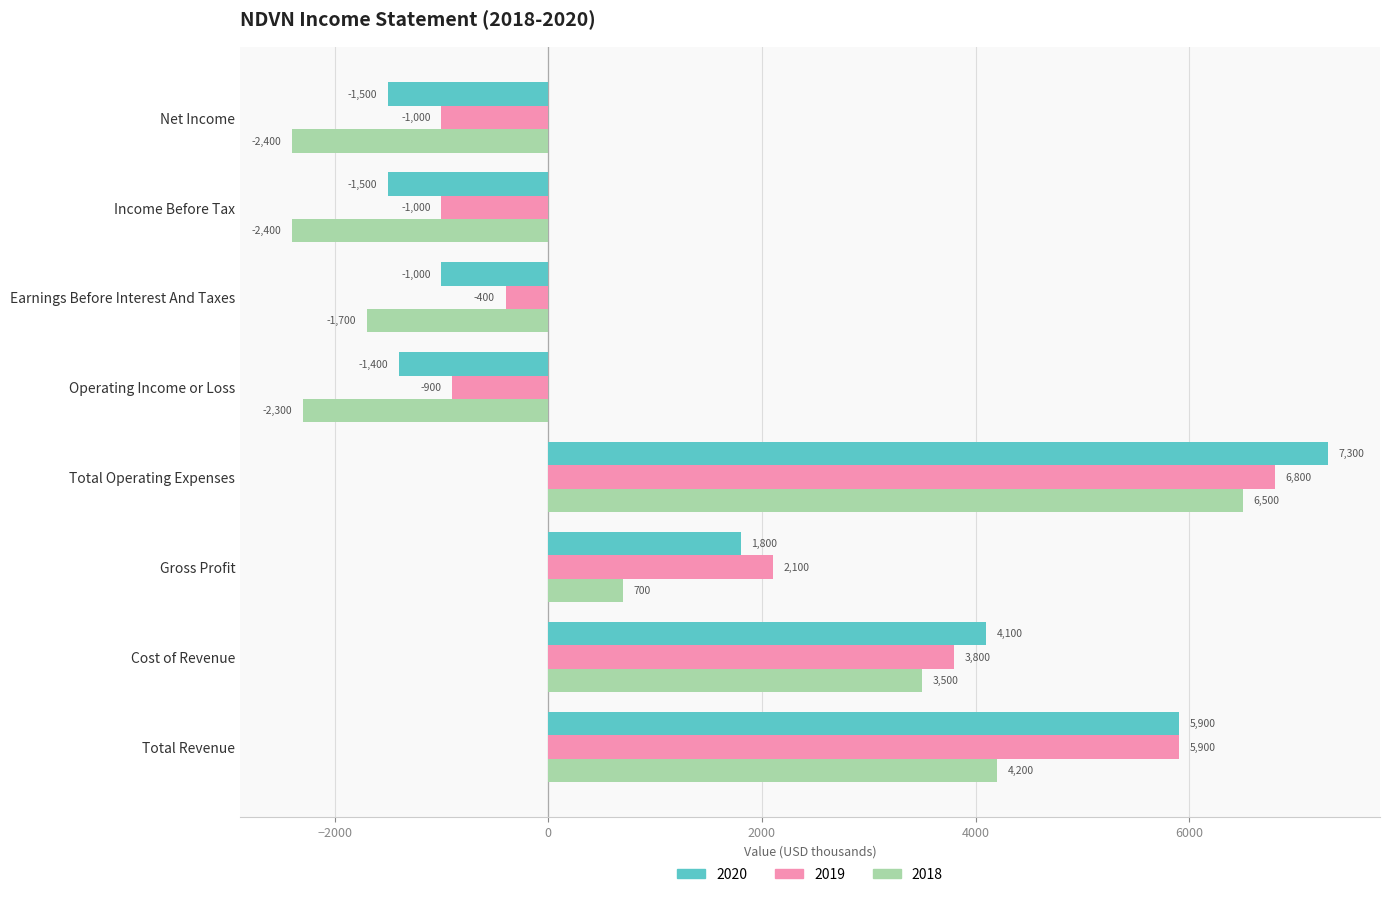

What is the minimum value shown in the chart?

-2400